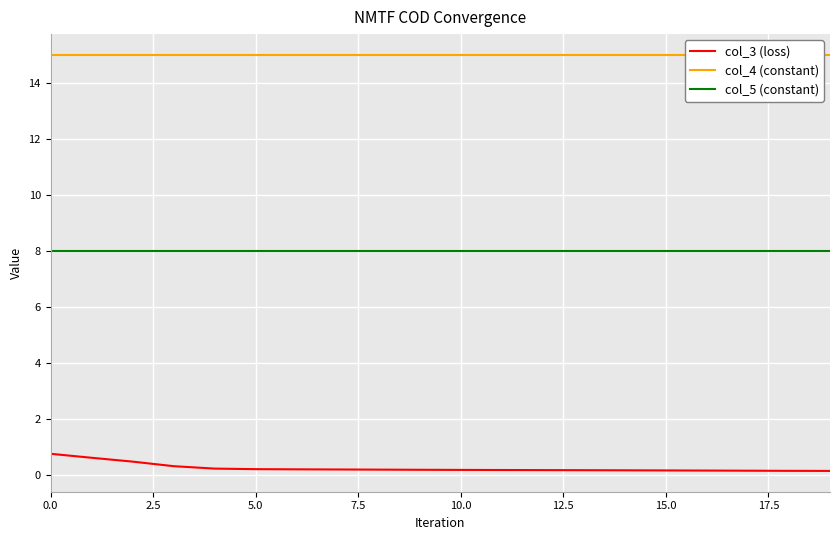

What value does the col_5 (constant) series have at 5.0?

8.0